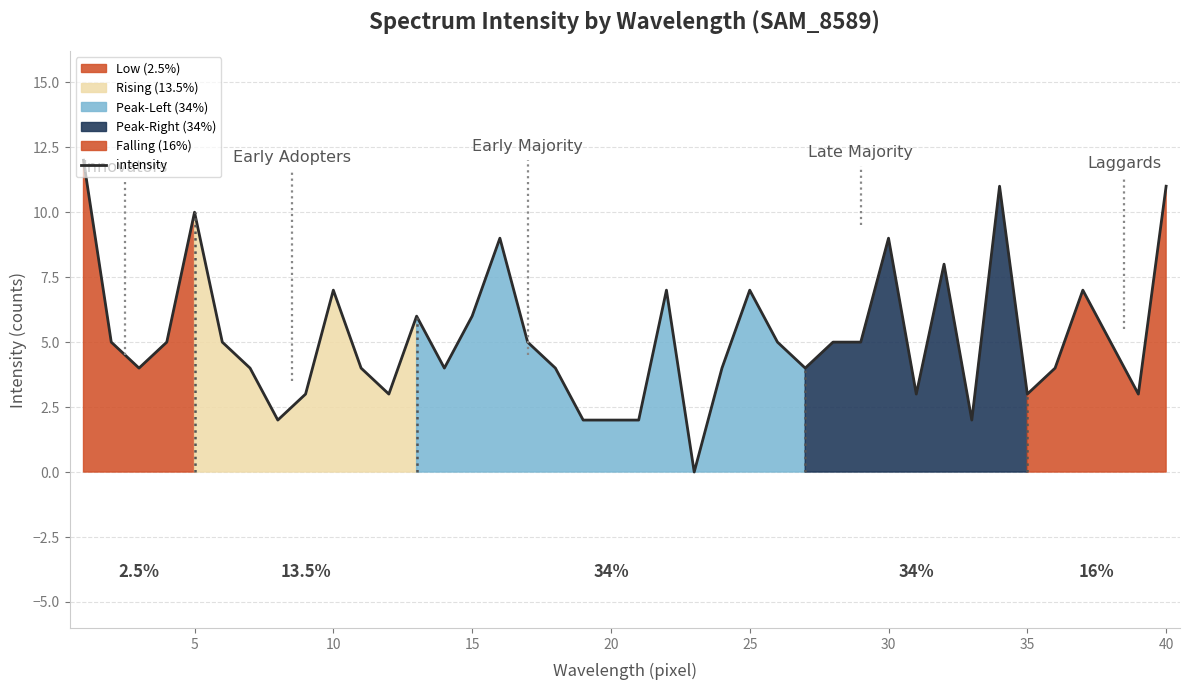

What is the greatest value displayed?

12